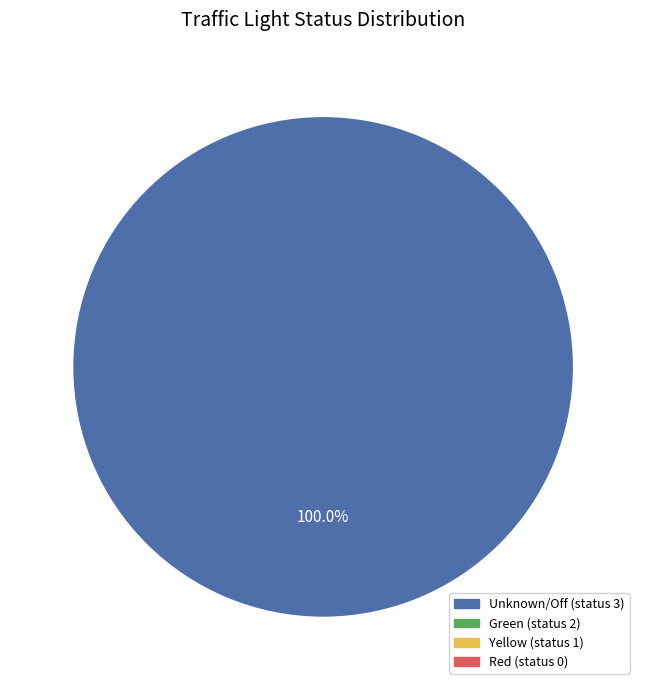

Does any single category account for the majority?

Yes